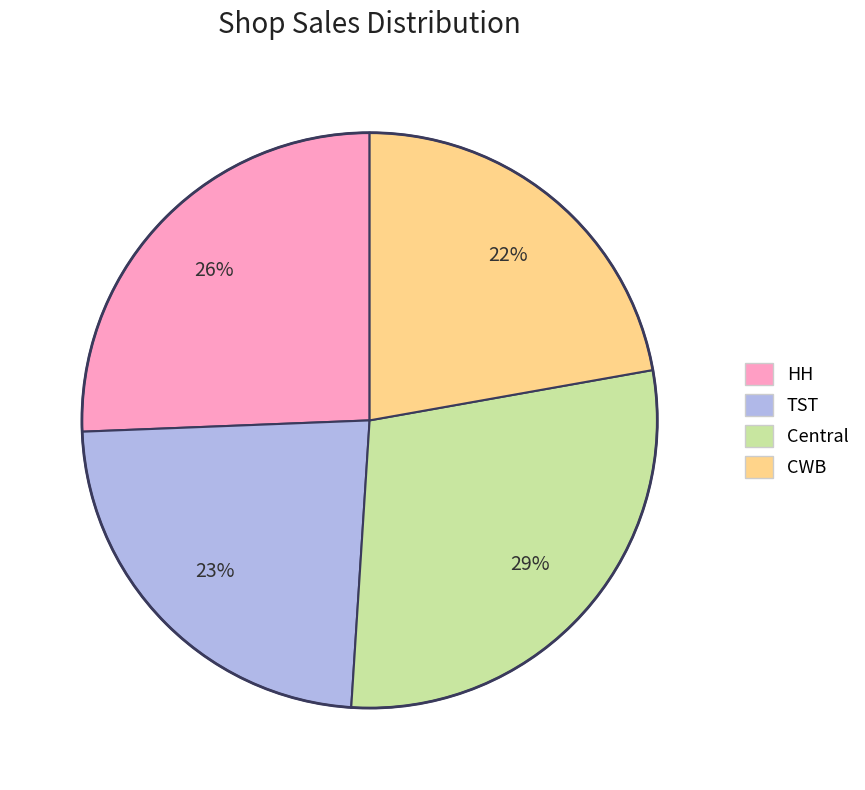

Count the number of slices in the pie.

4